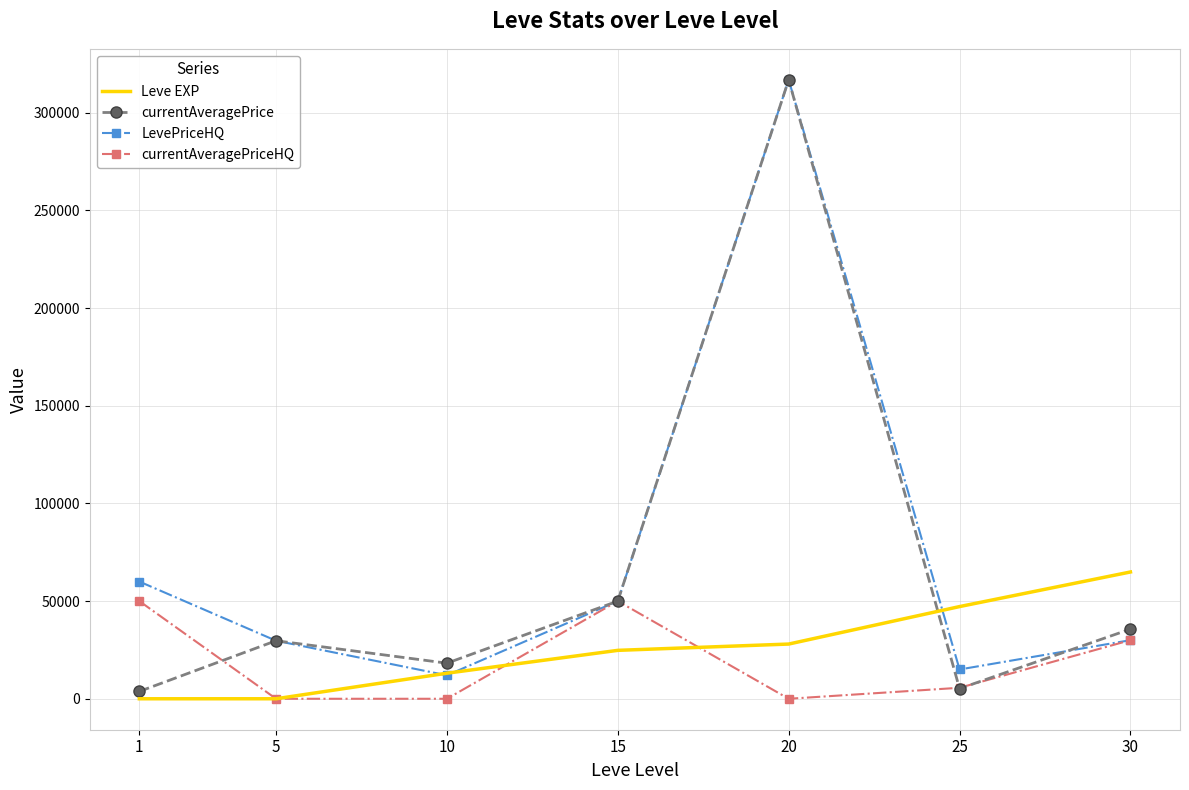

Between 5 and 15, which series saw the biggest shift?

currentAveragePriceHQ